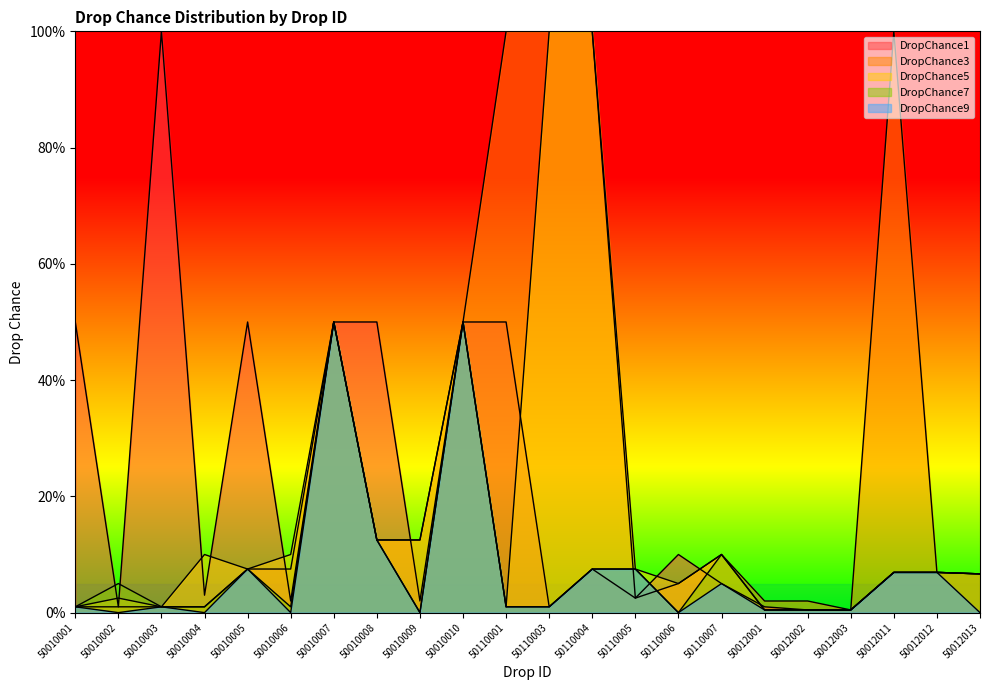

How many lines are shown in the chart?

5